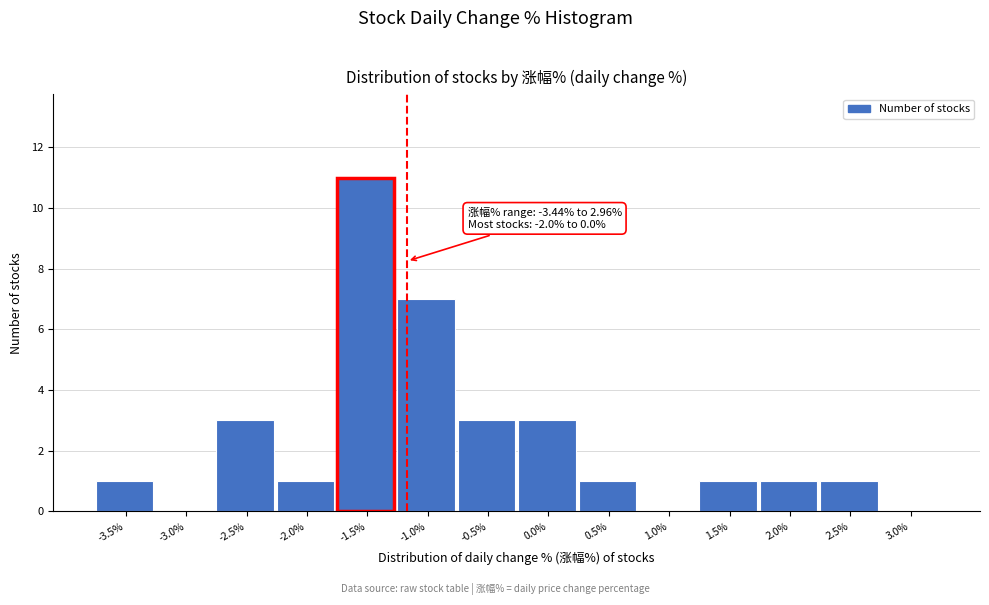

Reading left to right, transcribe all the data shown in this chart.

-3.5%=1	-3.0%=0	-2.5%=3	-2.0%=1	-1.5%=11	-1.0%=7	-0.5%=3	0.0%=3	0.5%=1	1.0%=0	1.5%=1	2.0%=1	2.5%=1	3.0%=0